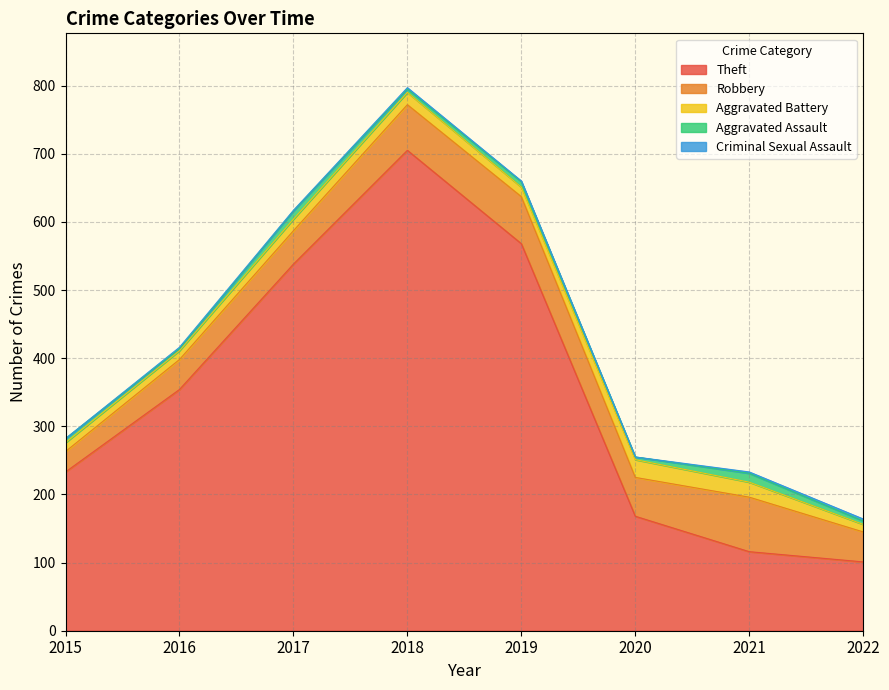

In Criminal Sexual Assault, how many points are higher than both neighbors (excluding endpoints)?

2